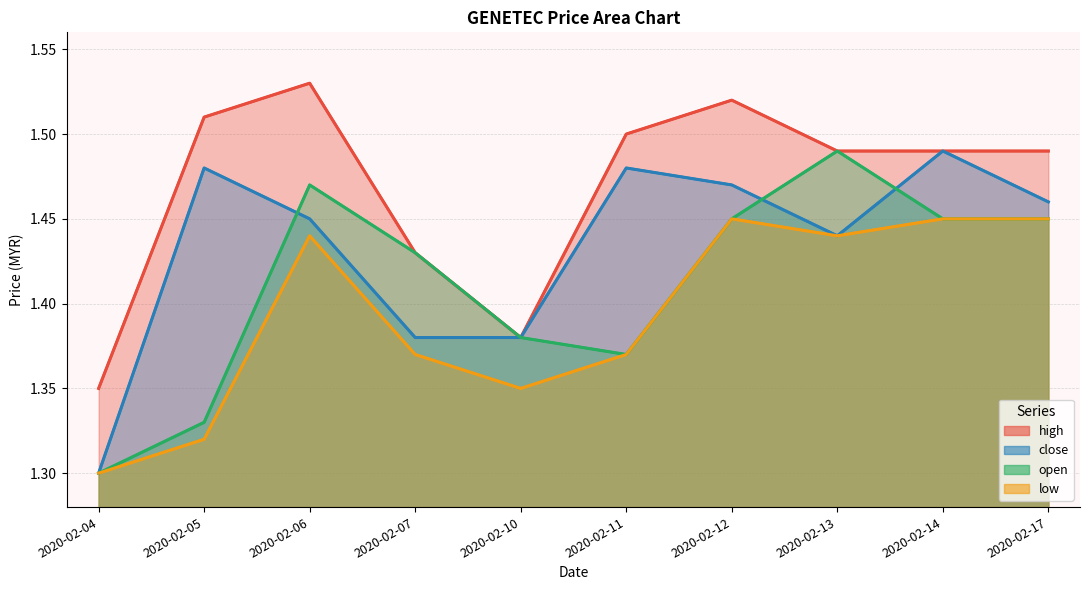

What is the total value across all series at 2020-02-14?

5.9